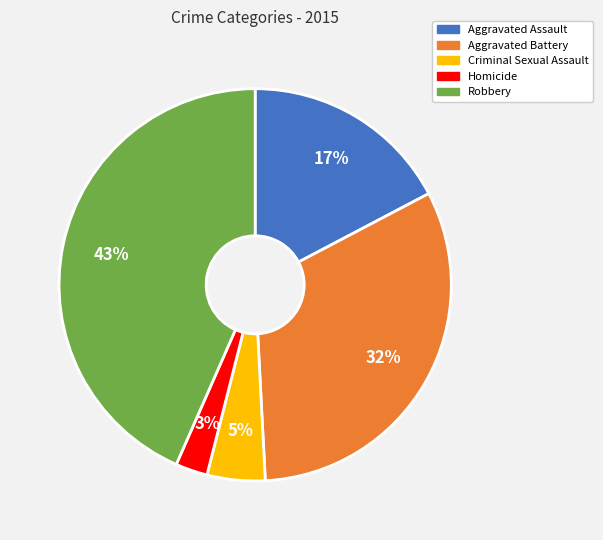

Which slice is the largest?

Robbery